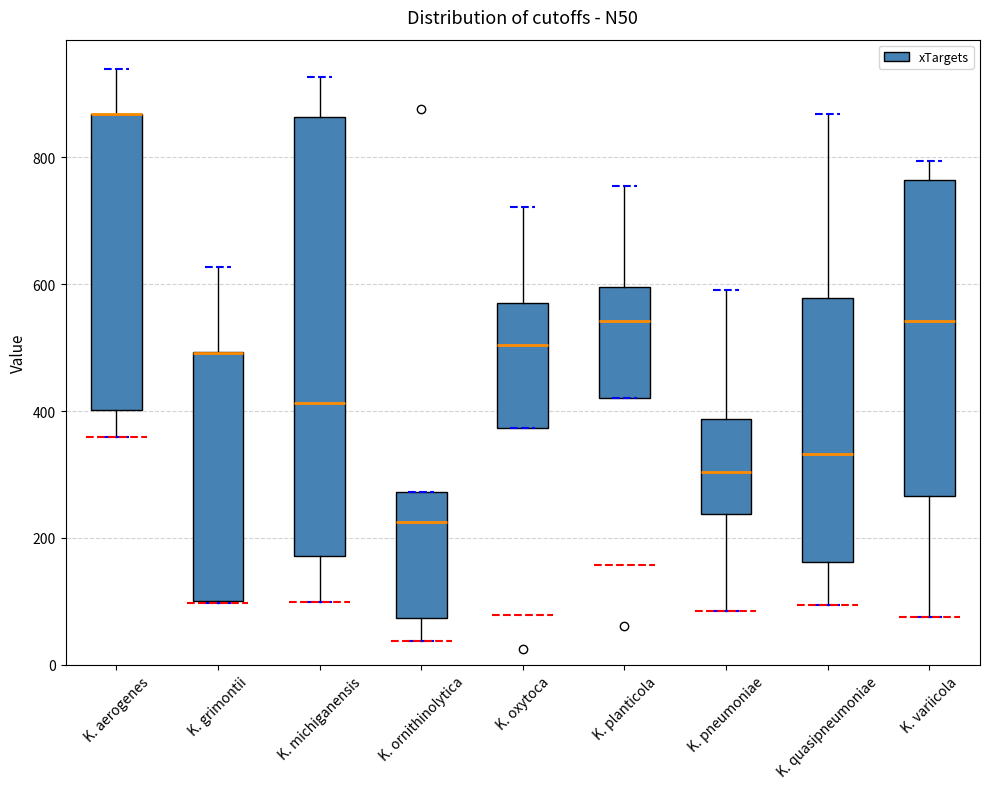

Reading left to right, transcribe this box plot: for each box, give where its median line is, the range the box spans, and where its two whiskers end, as read against the y-axis. The values are not printed on the chart, so give them approximately, as read against the axis.

K. aerogenes: median 860 (drawn on the box's upper edge), box 400 to 860, whiskers 360 to 940
K. grimontii: median 500 (drawn on the box's upper edge), box 100 to 500, whiskers 100 to 620
K. michiganensis: median 420, box 180 to 860, whiskers 100 to 920
K. ornithinolytica: median 220, box 80 to 280, whiskers 40 to 280
K. oxytoca: median 500, box 380 to 560, whiskers 380 to 720
K. planticola: median 540, box 420 to 600, whiskers 420 to 760
K. pneumoniae: median 300, box 240 to 380, whiskers 80 to 600
K. quasipneumoniae: median 340, box 160 to 580, whiskers 100 to 860
K. variicola: median 540, box 260 to 760, whiskers 80 to 800